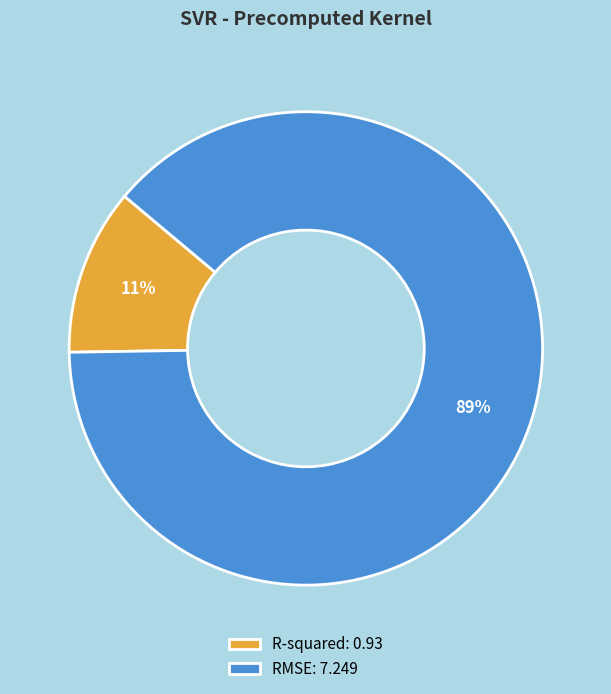

Which slice represents more than half of the pie?

RMSE